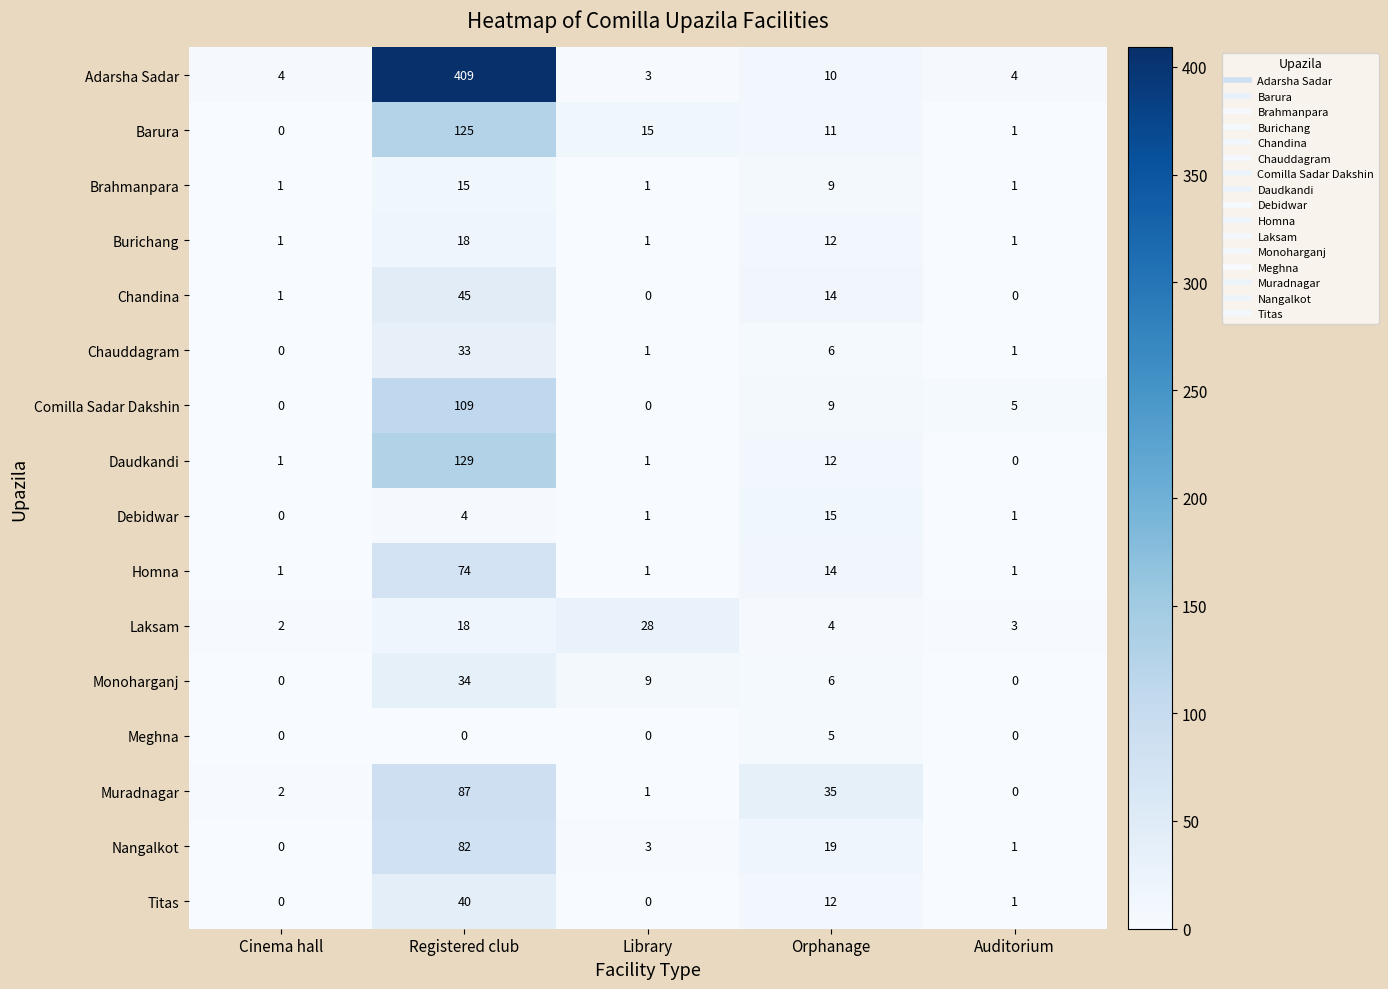

At which category does the chart reach its peak across all series?

Registered club